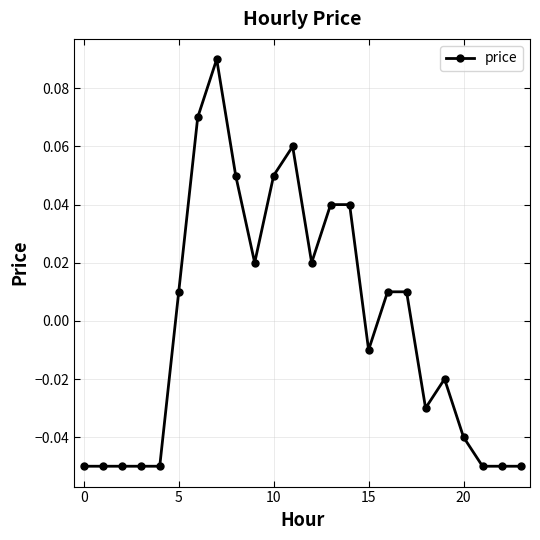

Is this an area chart (filled region under the line)?

No